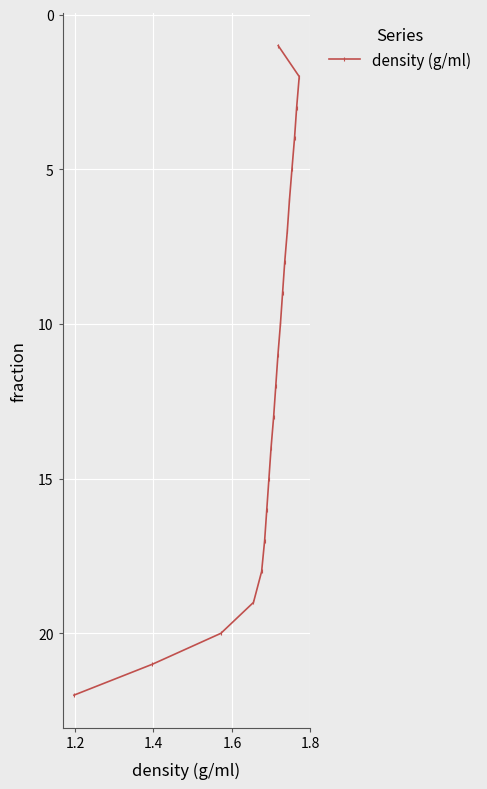

How many data points are less than 12?

11